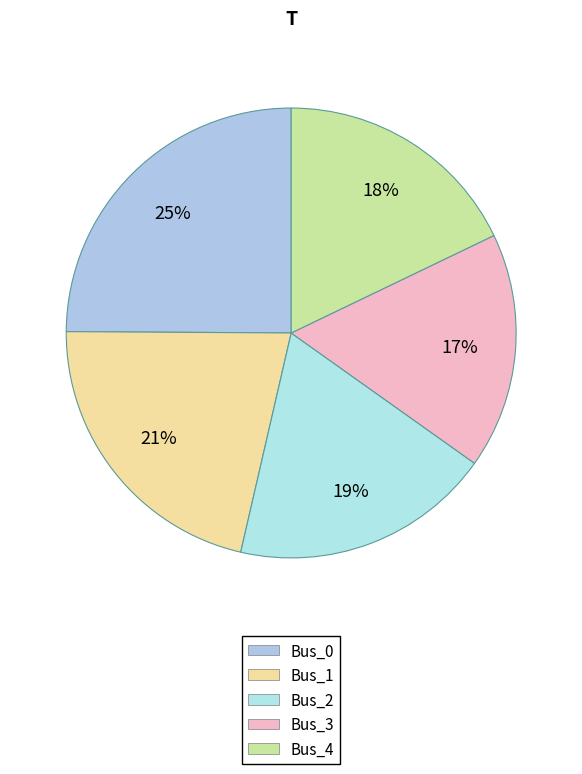

Which category has the smallest portion of the pie?

Bus_3